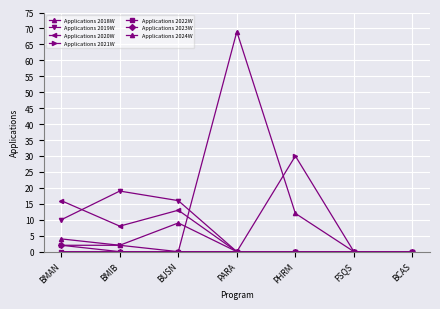

Count the number of categories in the chart.

7